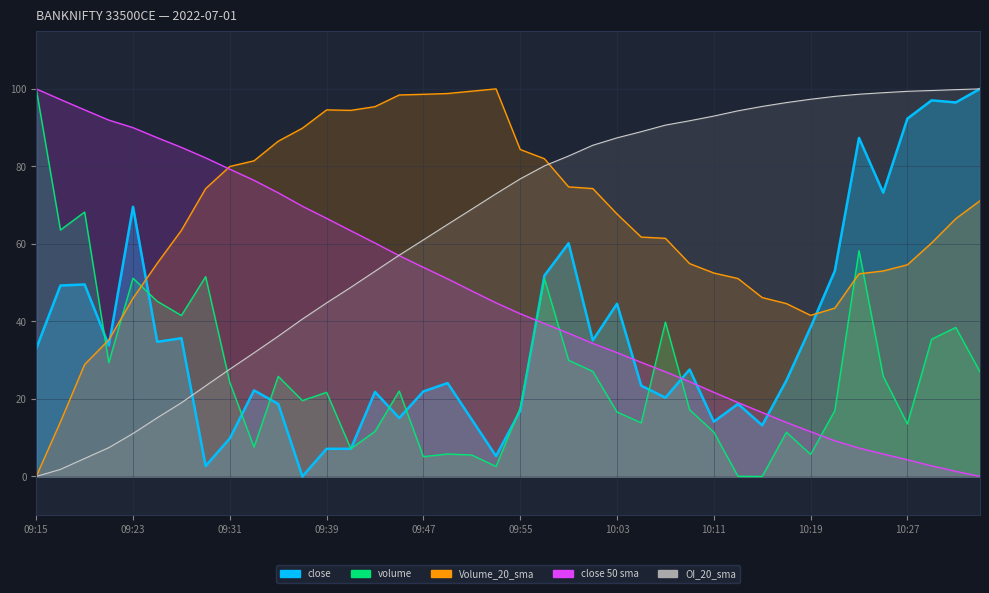

At which label is close closest to 50?

09:19